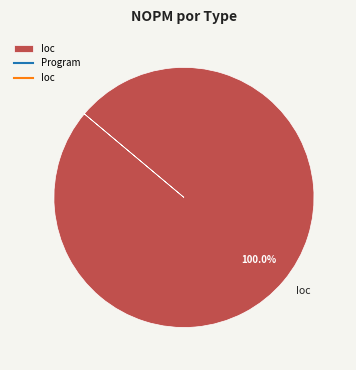

Rank the categories by value from lowest to highest.

Ioc